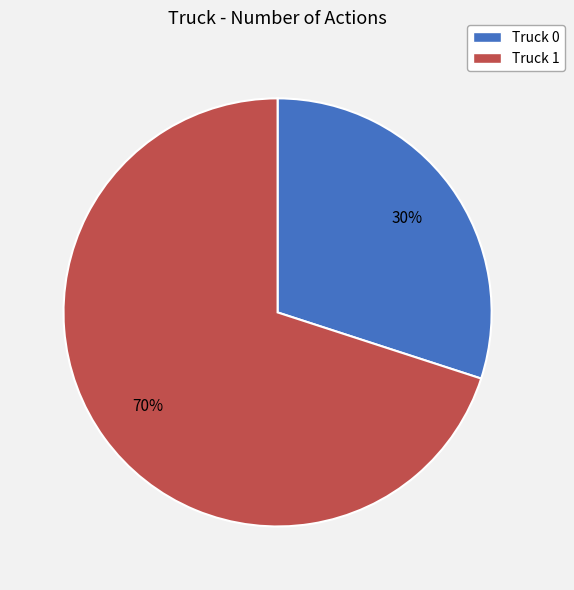

To the nearest percent, what is the combined percentage of Truck 0 and Truck 1?

100%